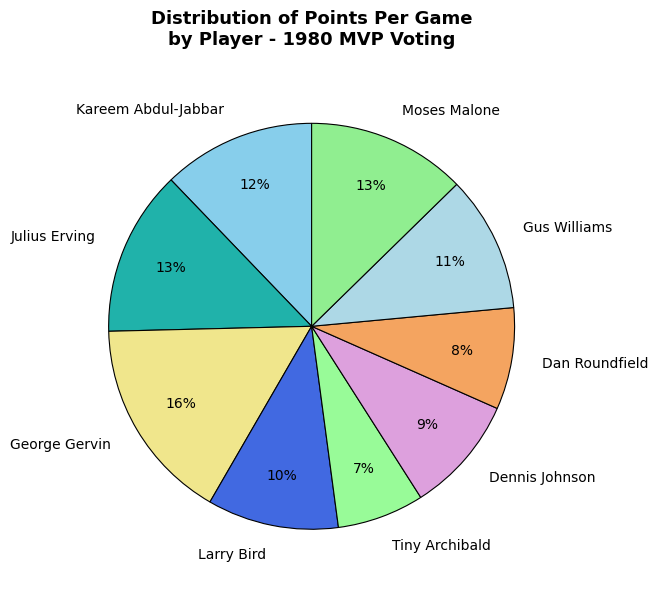

Is the sum of Larry Bird and Julius Erving greater than half?

No